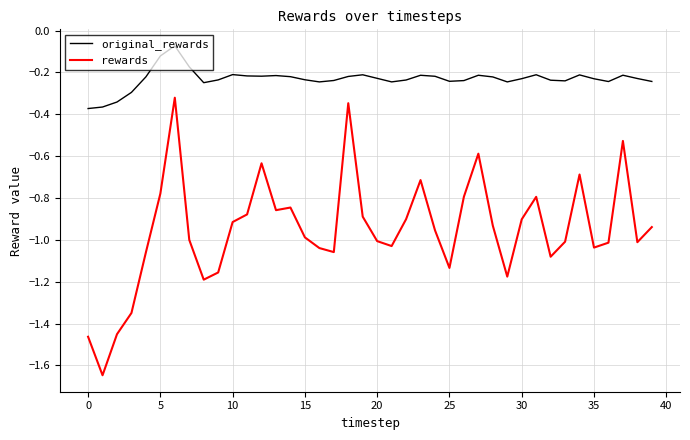

Rank the series by their maximum value, from lowest to highest.

rewards, original_rewards